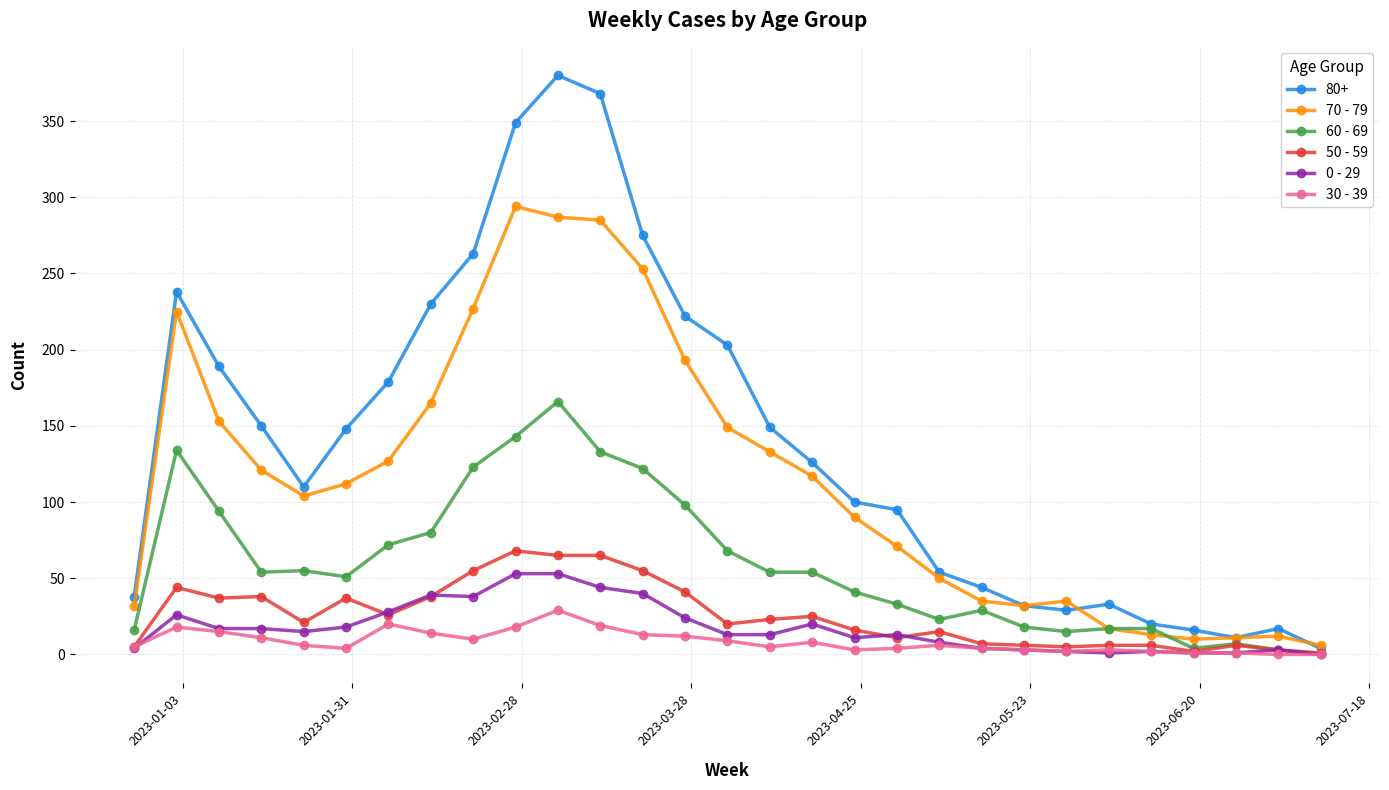

True or false: 30 - 39 has more than 0 interior local peaks.

True